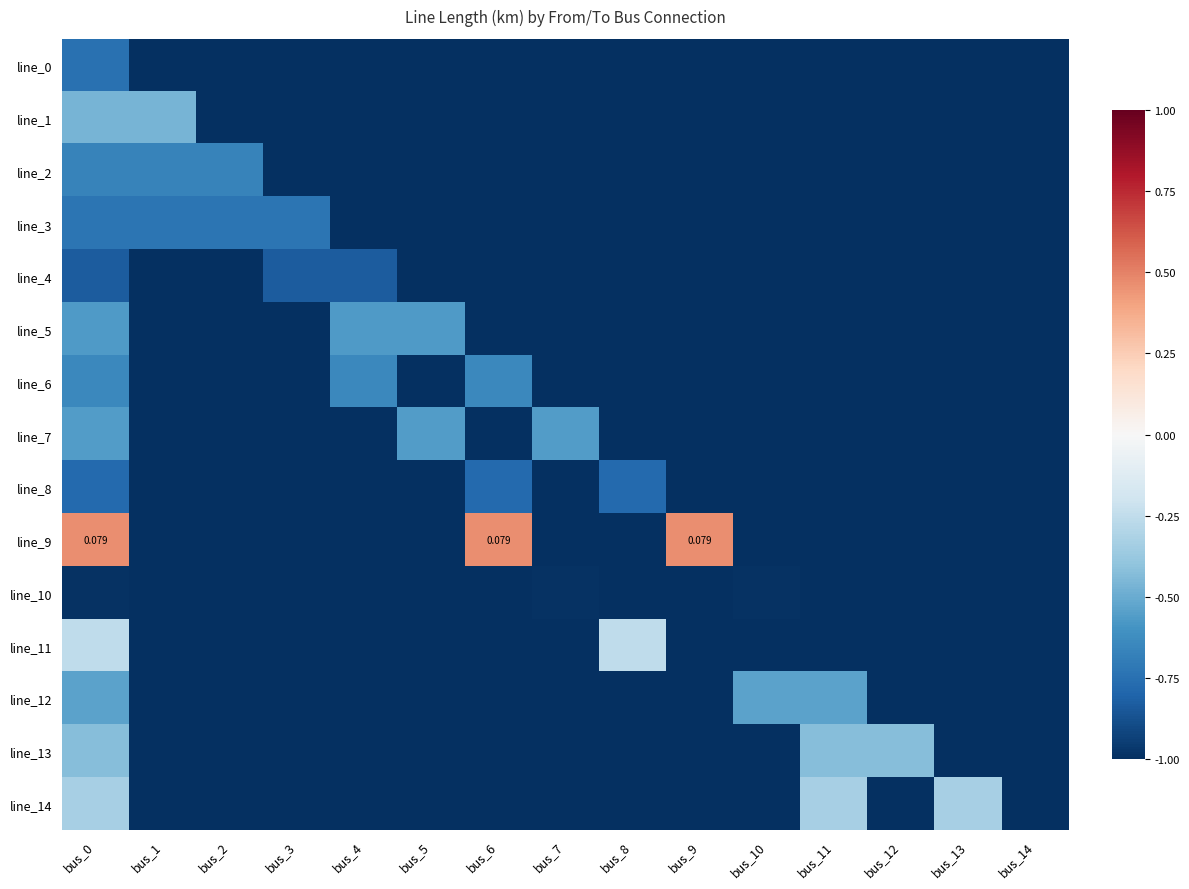

Rank the series by their maximum value, from lowest to highest.

line_10, line_4, line_8, line_0, line_3, line_2, line_6, line_5, line_7, line_12, line_1, line_13, line_14, line_11, line_9